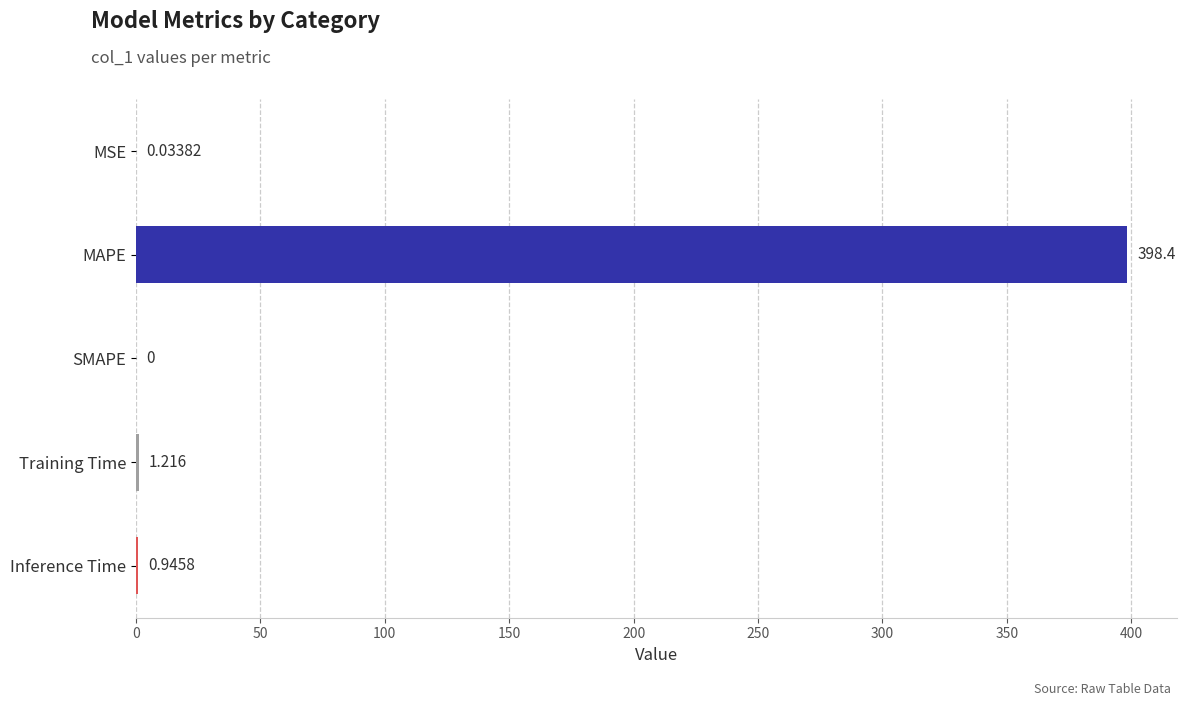

Which has a higher value, MSE or Inference Time?

Inference Time